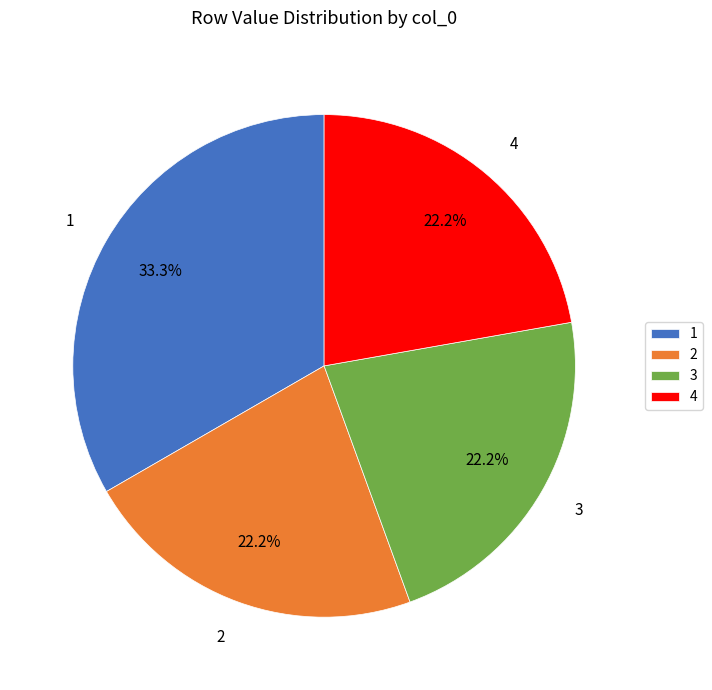

What percentage is NOT represented by 2?

77.8%